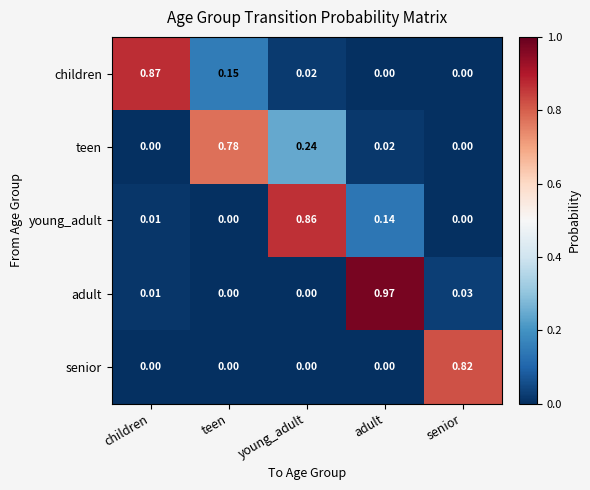

Rank the series by their maximum value, from highest to lowest.

adult, children, young_adult, senior, teen